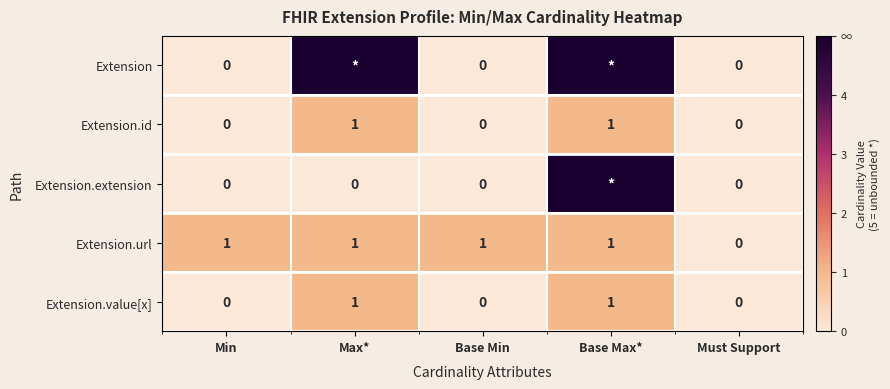

Between Base Min and Must Support, which series saw the biggest shift?

Extension.url